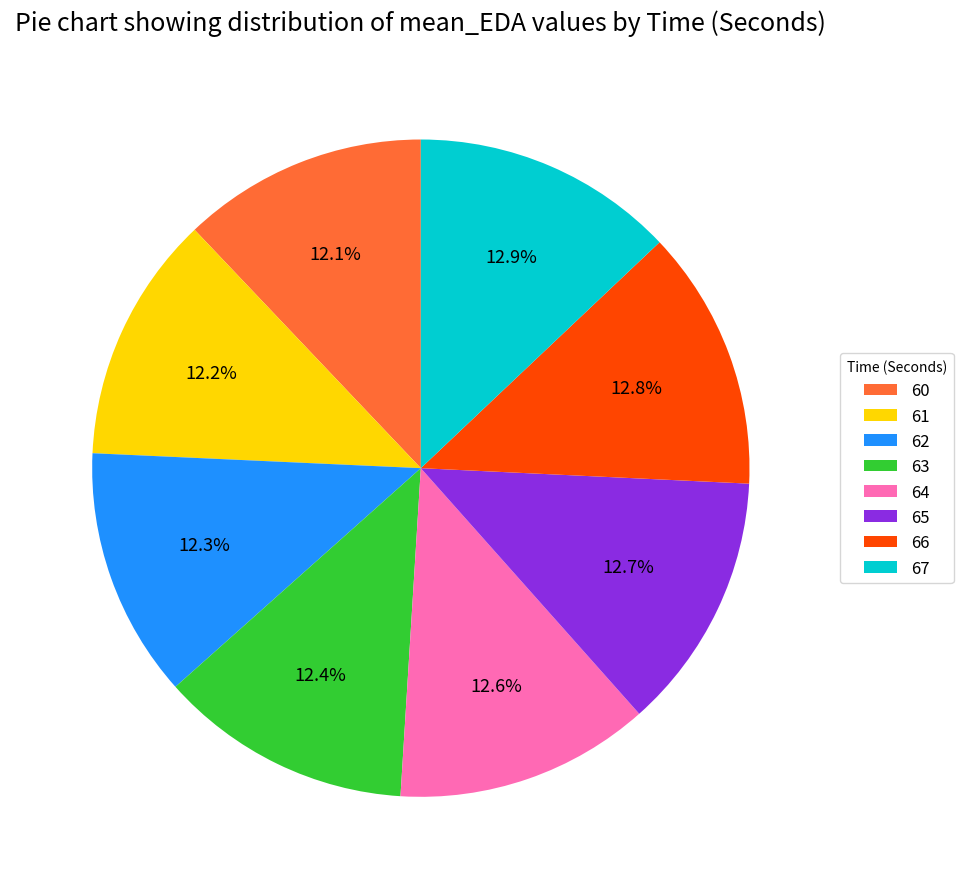

Is there a majority slice in this chart?

No